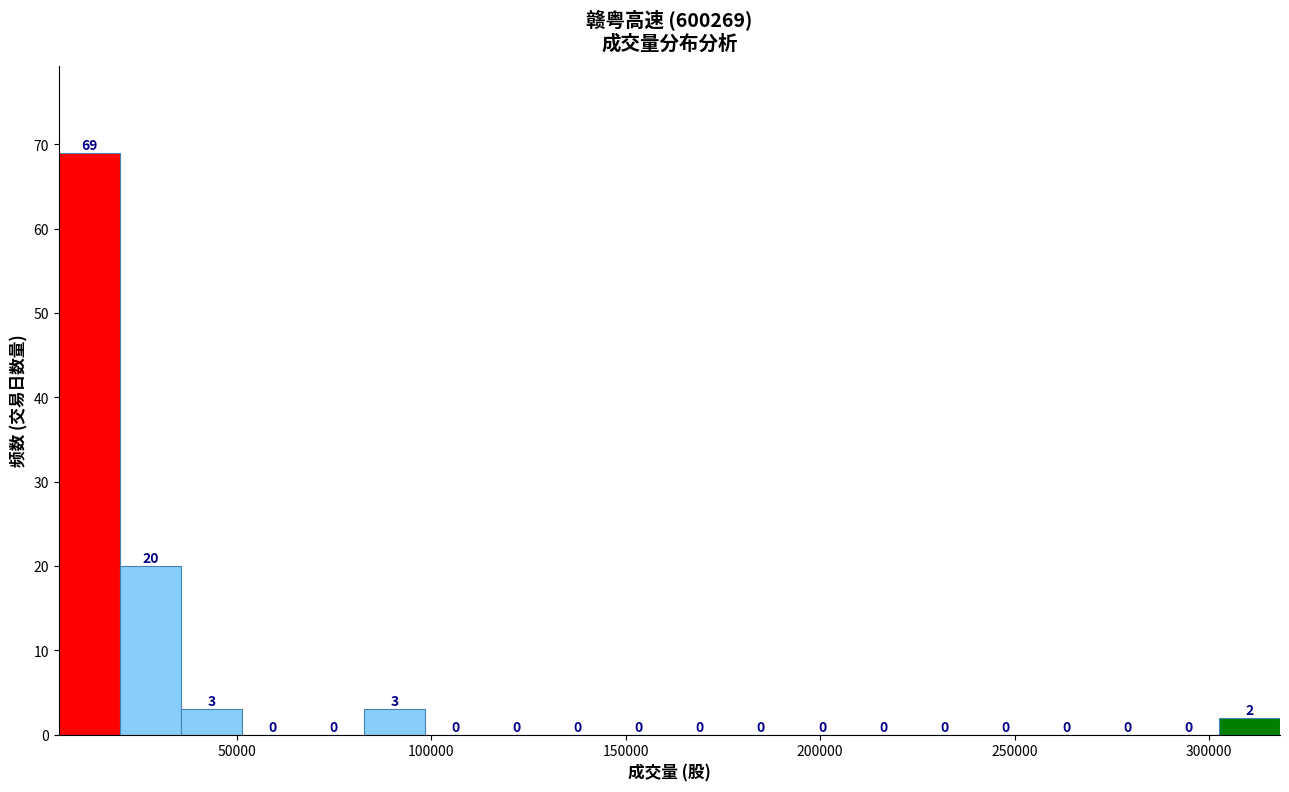

Around what value on the x-axis is the tallest bar? Give the approximate position of its centre, as read against the axis.

10000